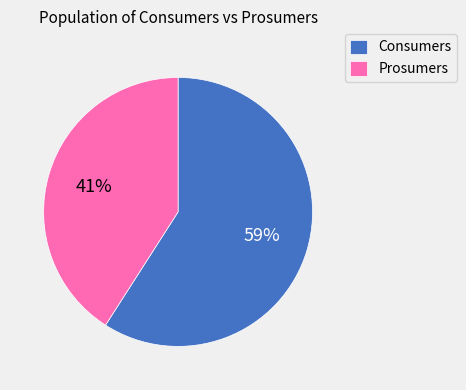

How many segments does this pie chart have?

2